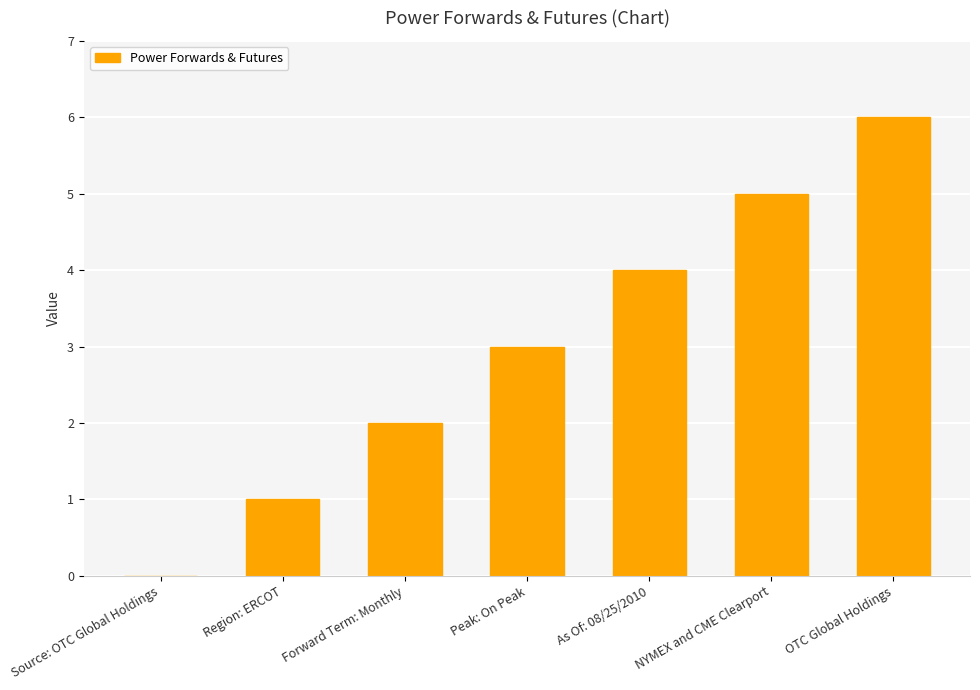

True or false: the data shows 6 at As Of: 08/25/2010.

False